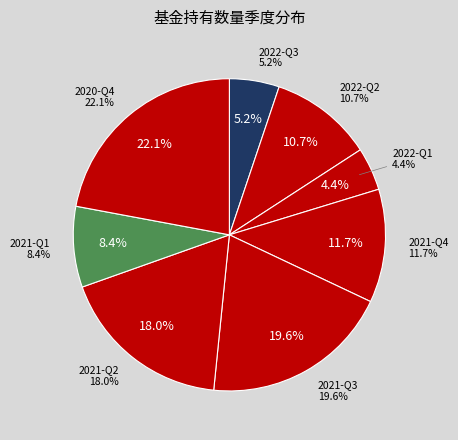

Does any single category account for the majority?

No